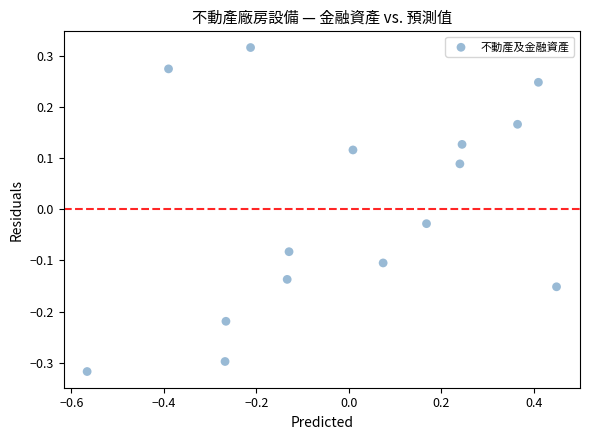

What is the range of X values (max minus min)?

1.0